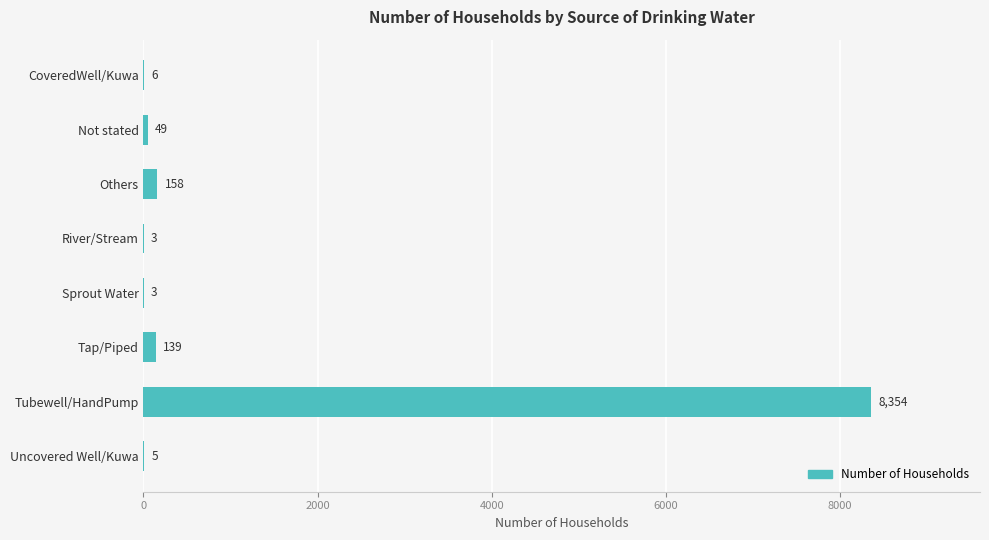

The chart shows a value of 49 at Not stated. True or false?

True